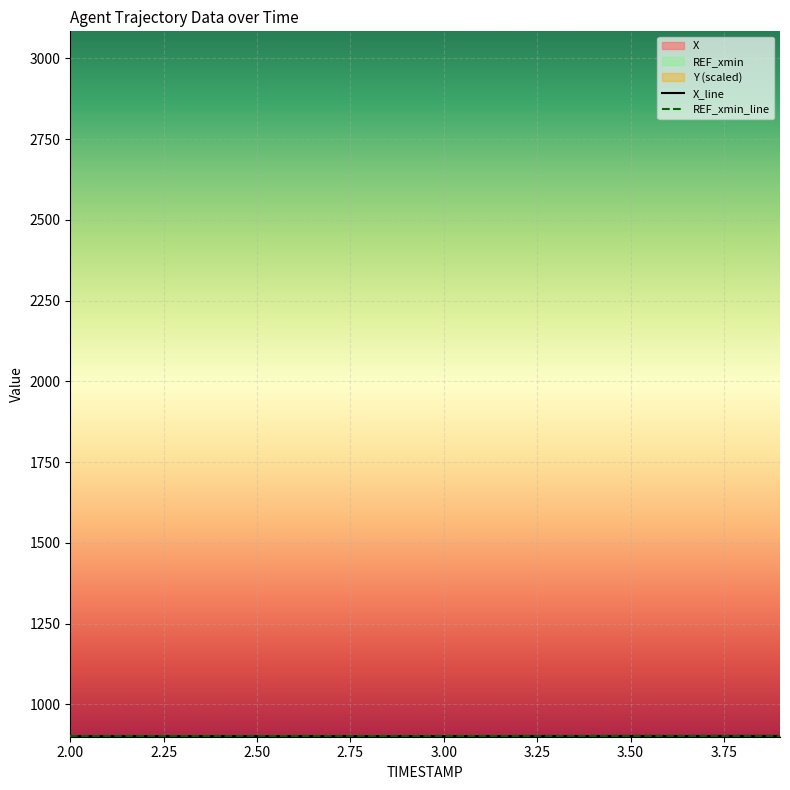

True or false: REF_xmin_line and X_line intersect in this chart.

False